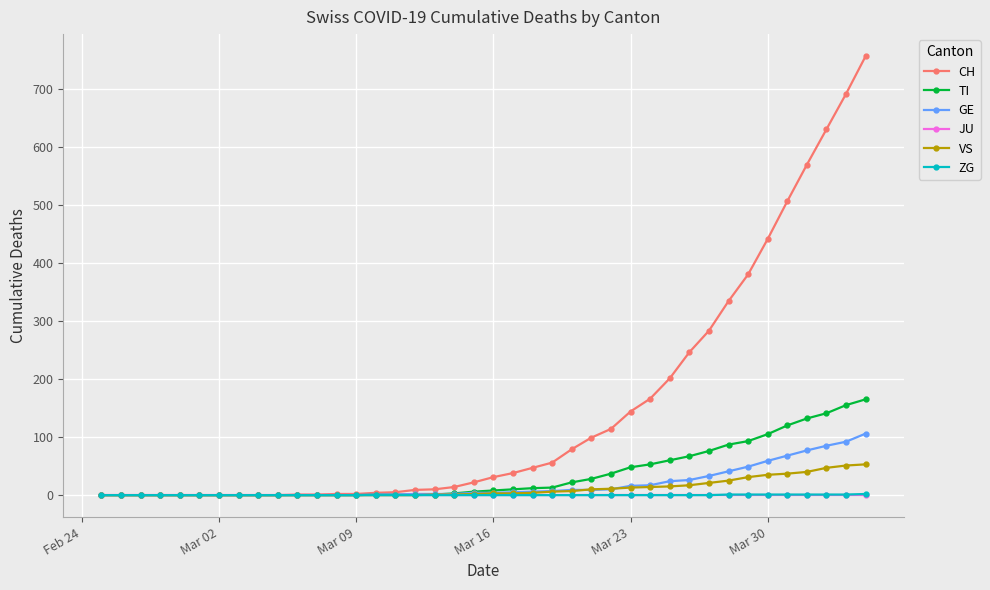

What is the greatest value displayed?

756